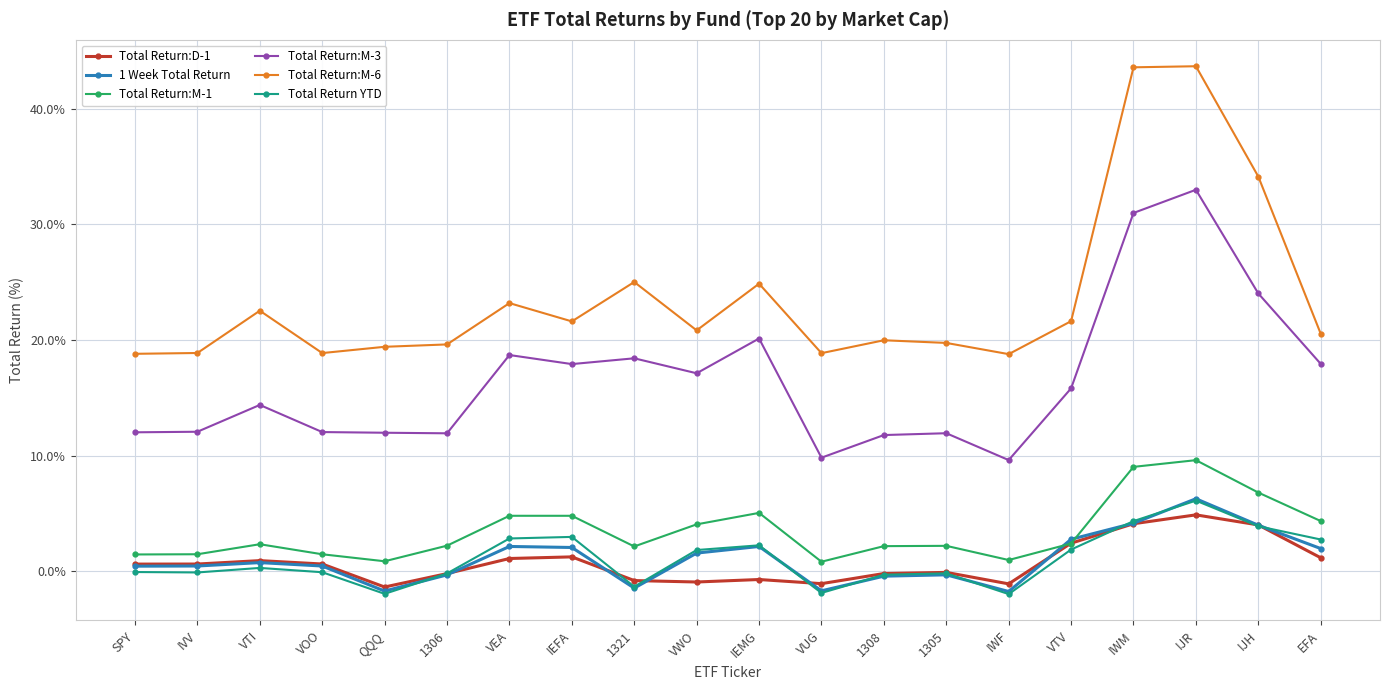

What is the sum of the Total Return:M-6 values at 1308 and 1321?

45.0